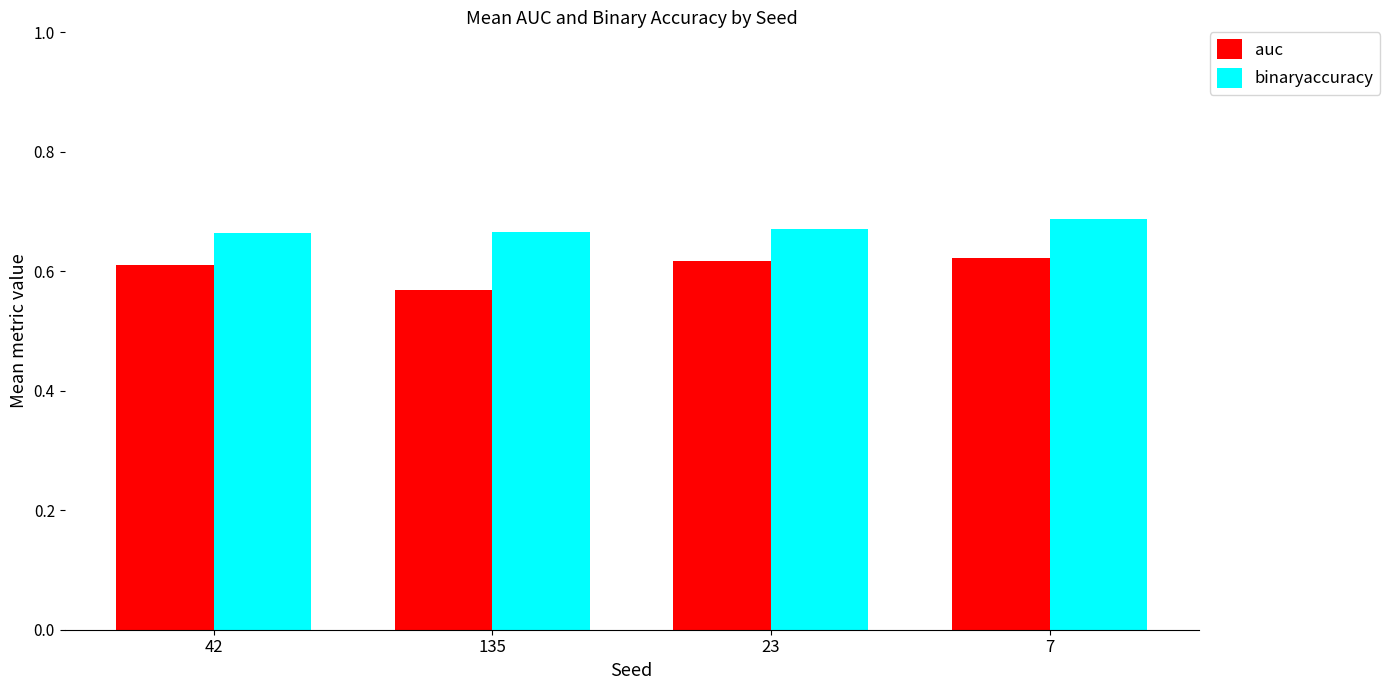

Rank the series by their average value, from lowest to highest.

auc, binaryaccuracy